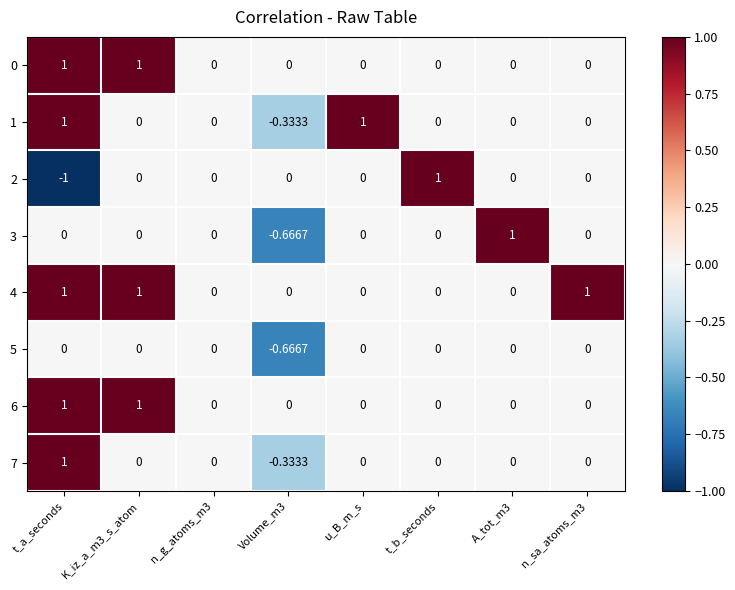

Which series has the largest total across all categories?

4